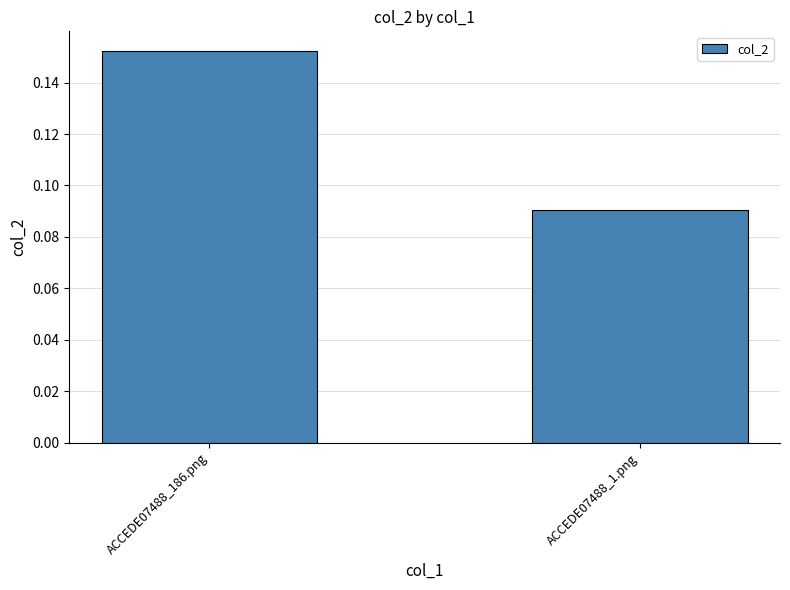

At which category does the chart reach its minimum across all series?

ACCEDE07488_1.png